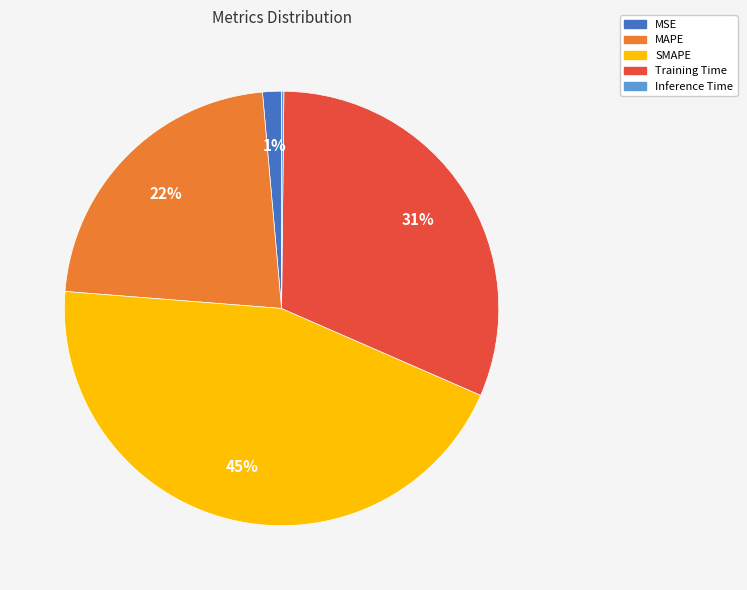

Do MAPE and SMAPE together represent more than half of the pie?

Yes